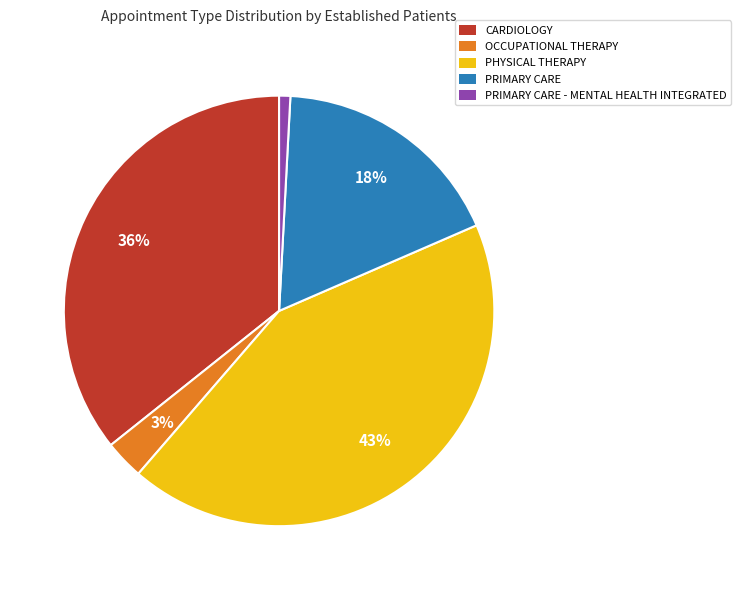

Is there a majority slice in this chart?

No